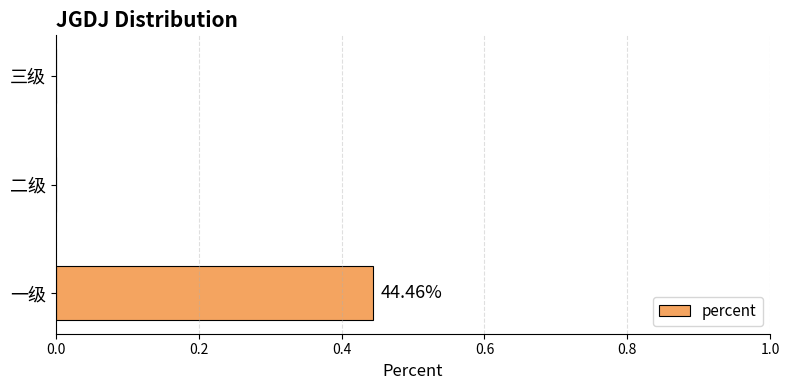

At which category does the chart reach its peak across all series?

一级